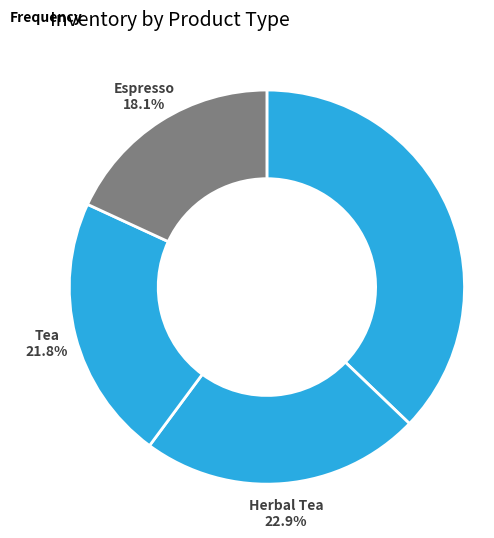

How many slices are in this pie chart?

4